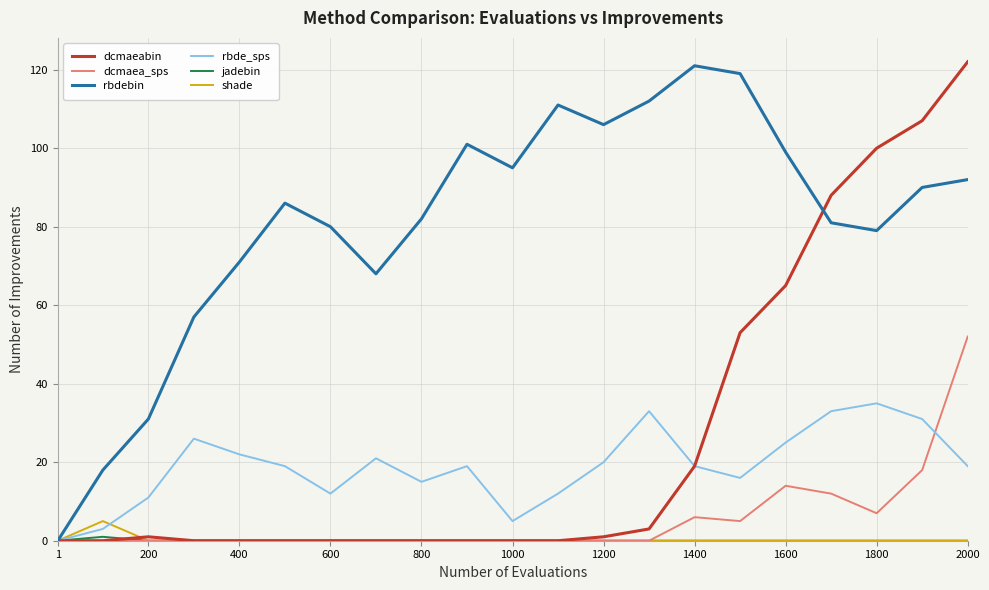

What is the maximum value shown in the chart?

122